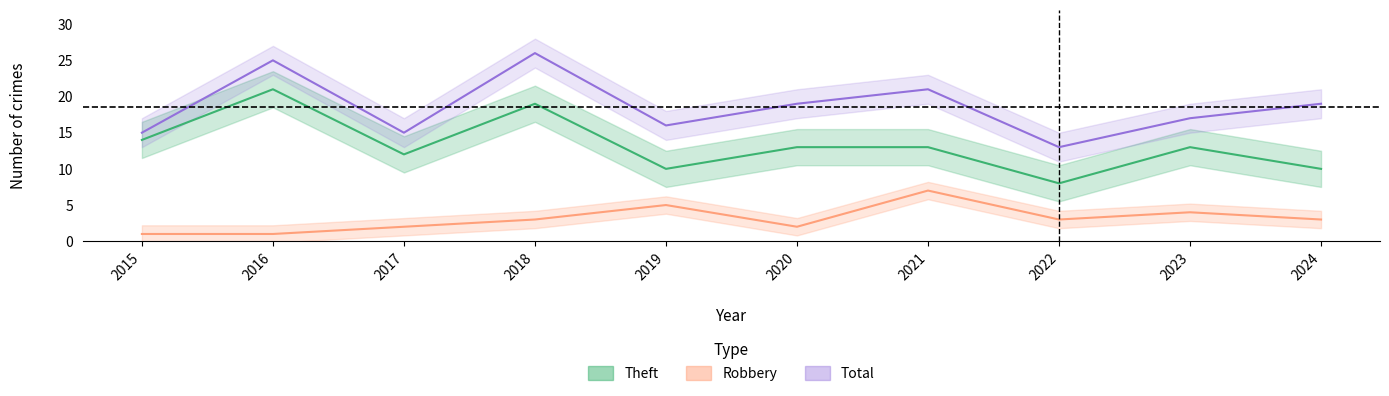

What is the maximum value shown in the chart?

26